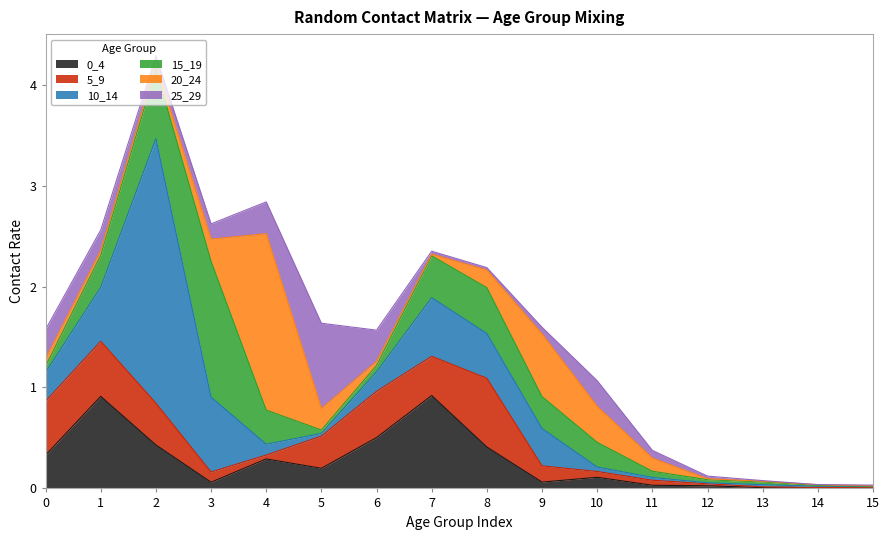

How many lines are shown in the chart?

6